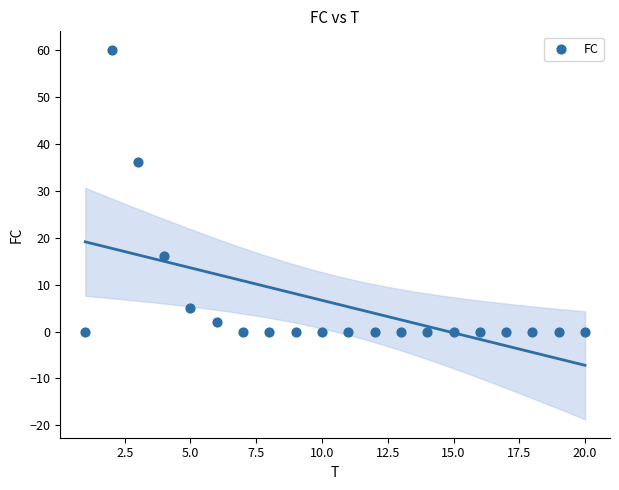

What is the range of Y values (max minus min)?

60